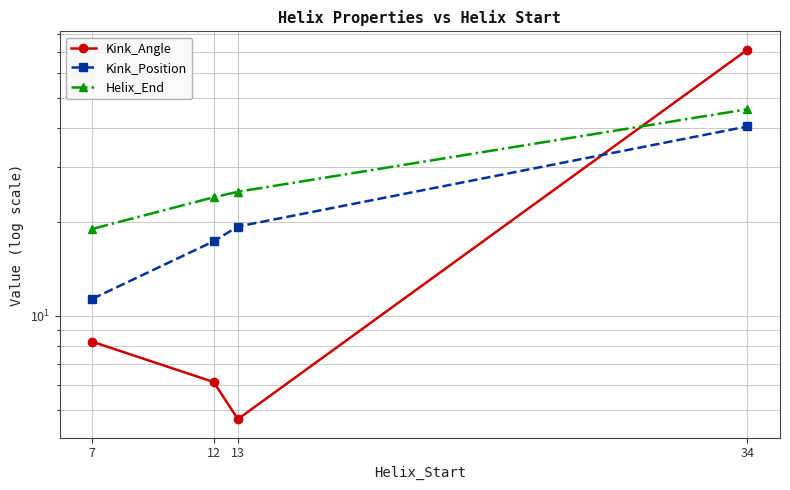

What is the value of the Helix_End point at the 3rd from the left?

25.0